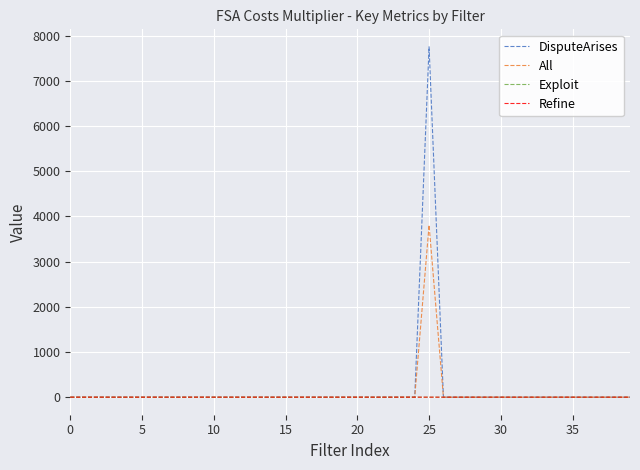

What is the maximum value for All?

3809.3